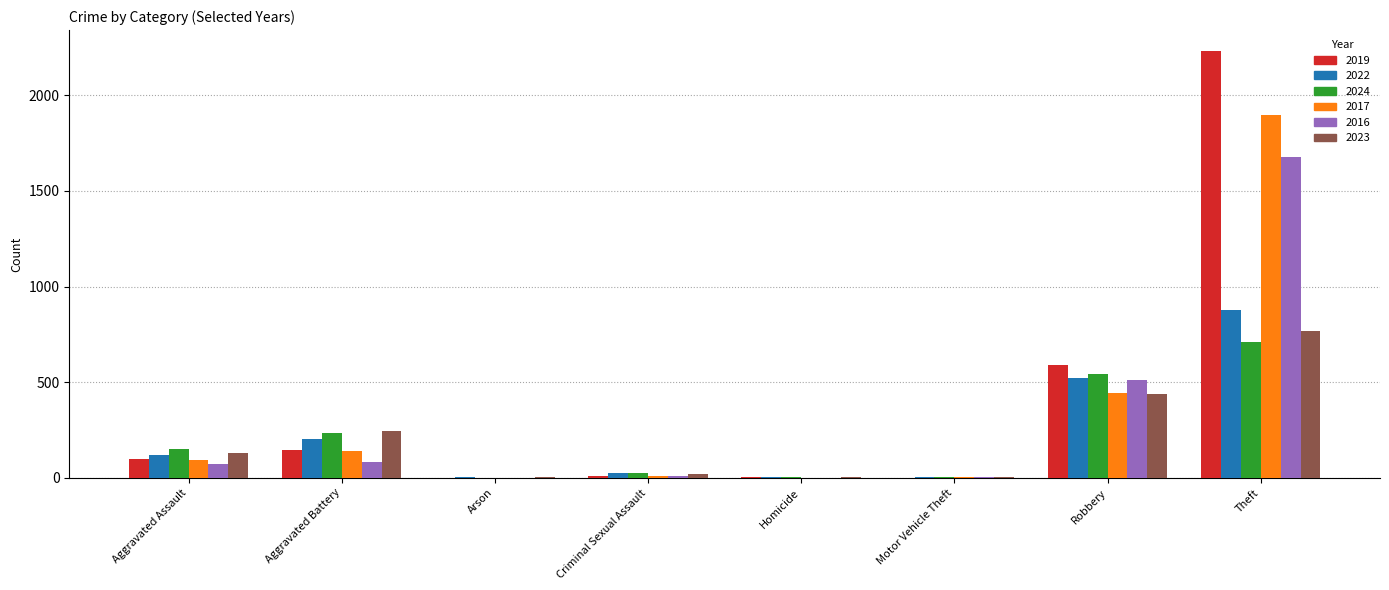

At which category is the sum across all series the highest?

Theft